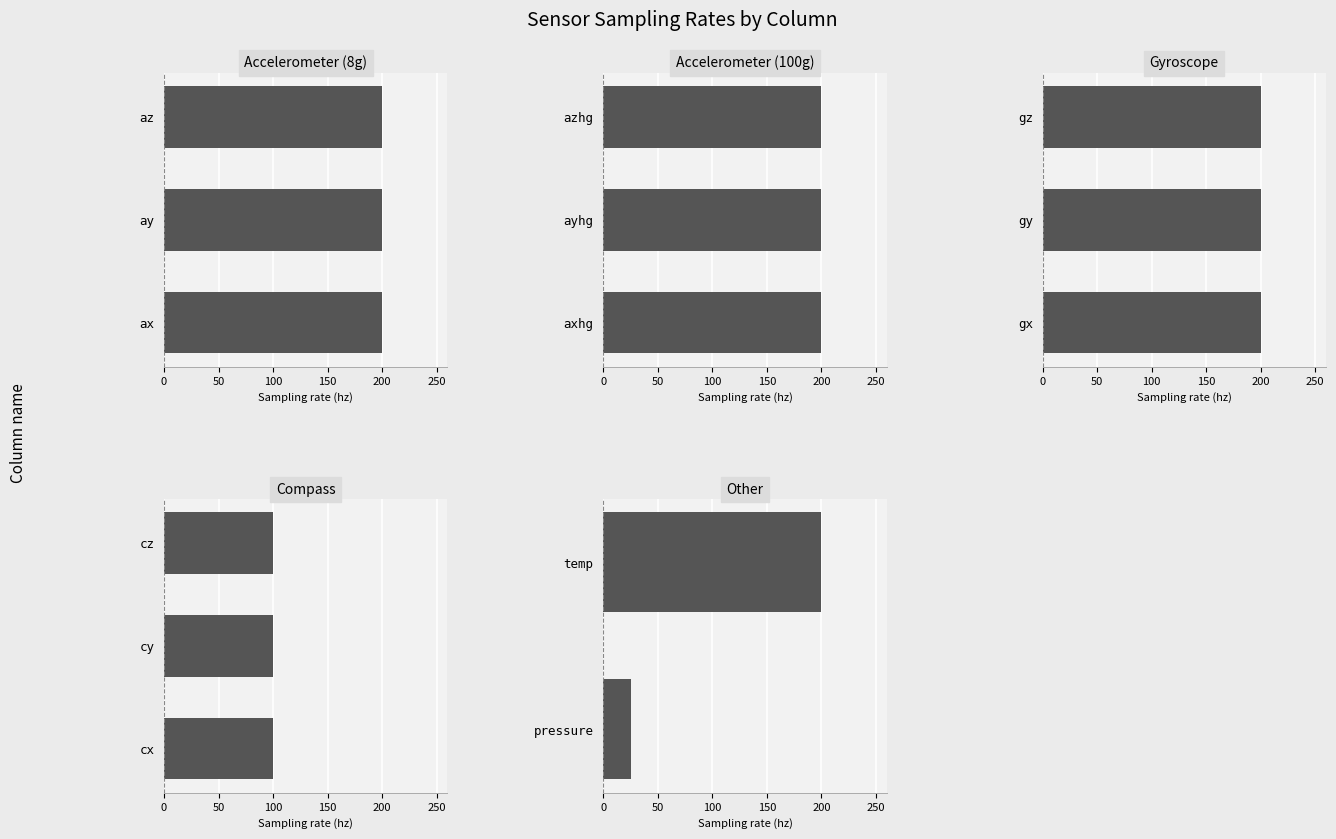

What is the sum of all values?

2325